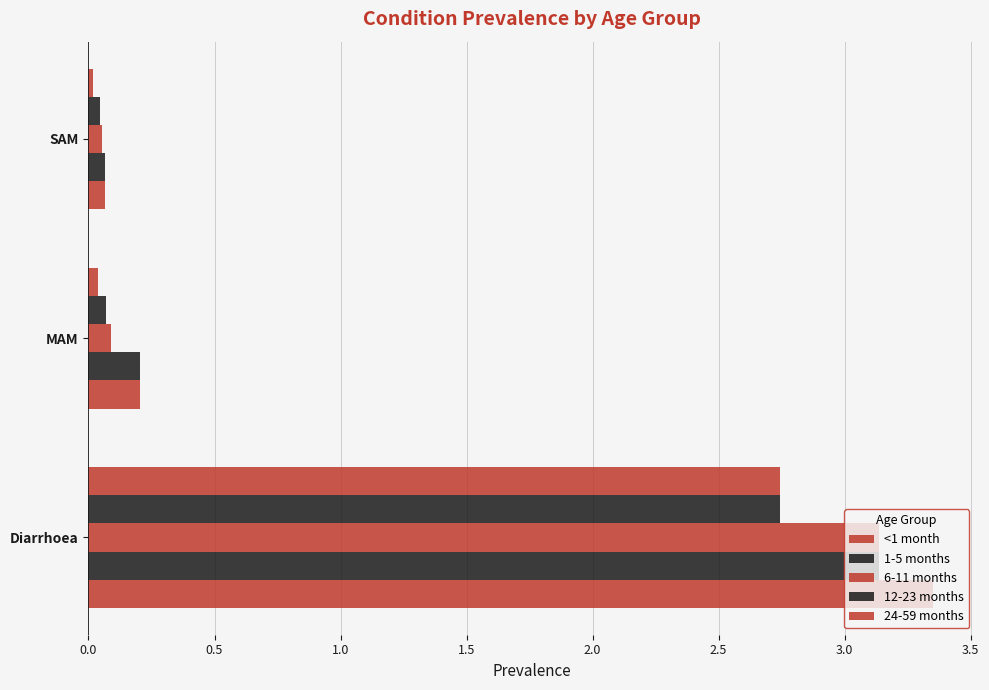

How many series are shown in this chart?

5